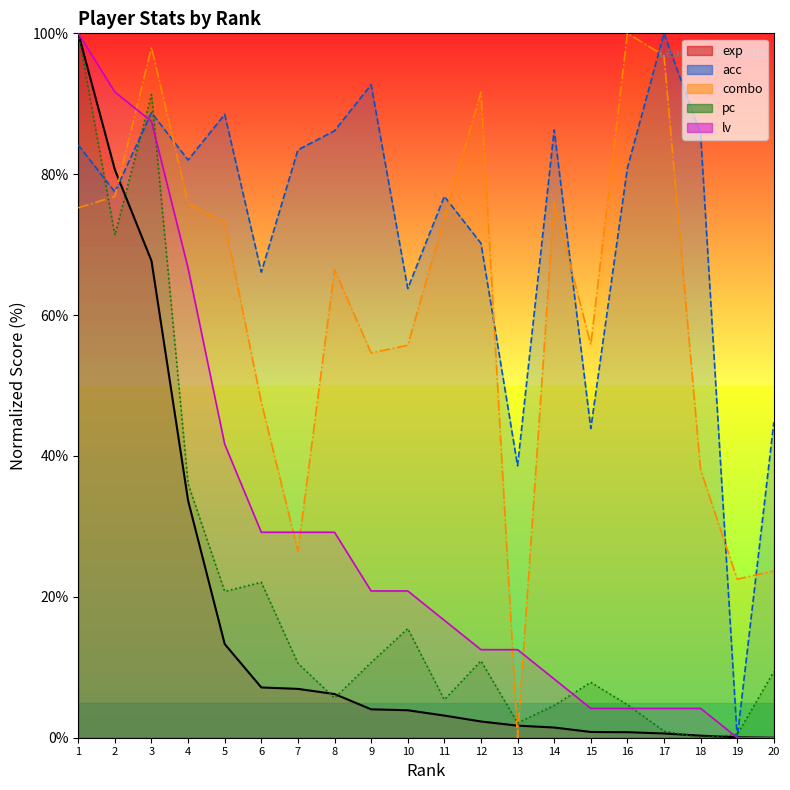

The acc series shows 126.8 at 2. True or false?

False